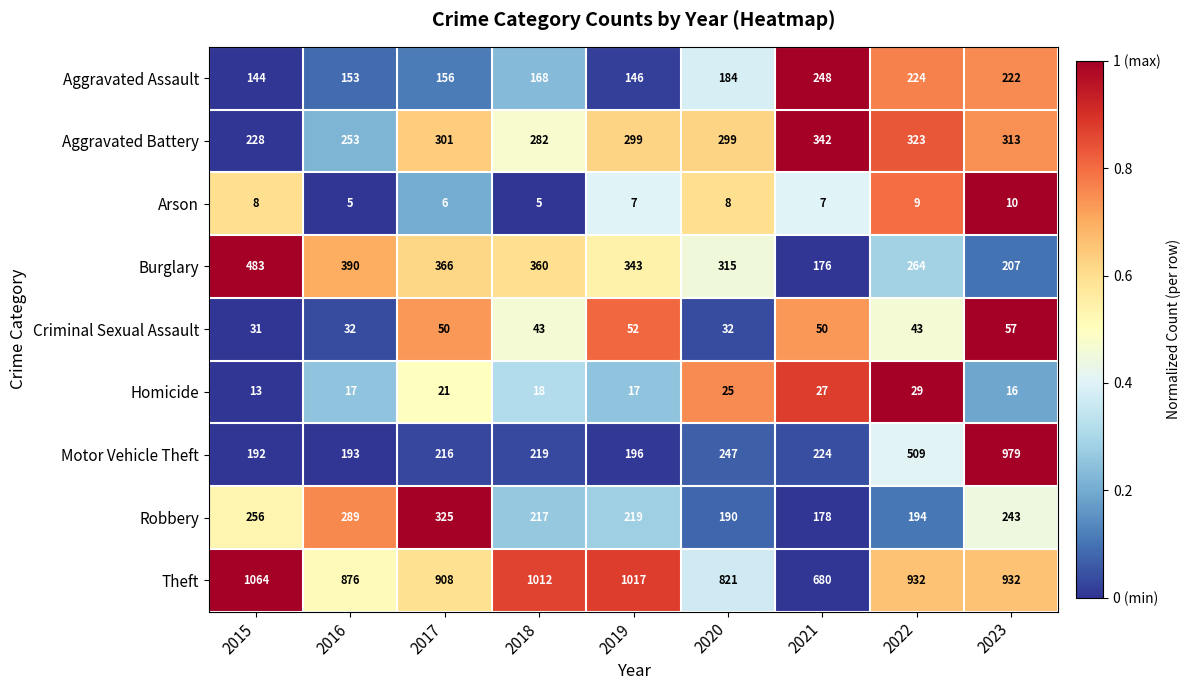

Read the Burglary value at 2019, to the nearest 50.

350